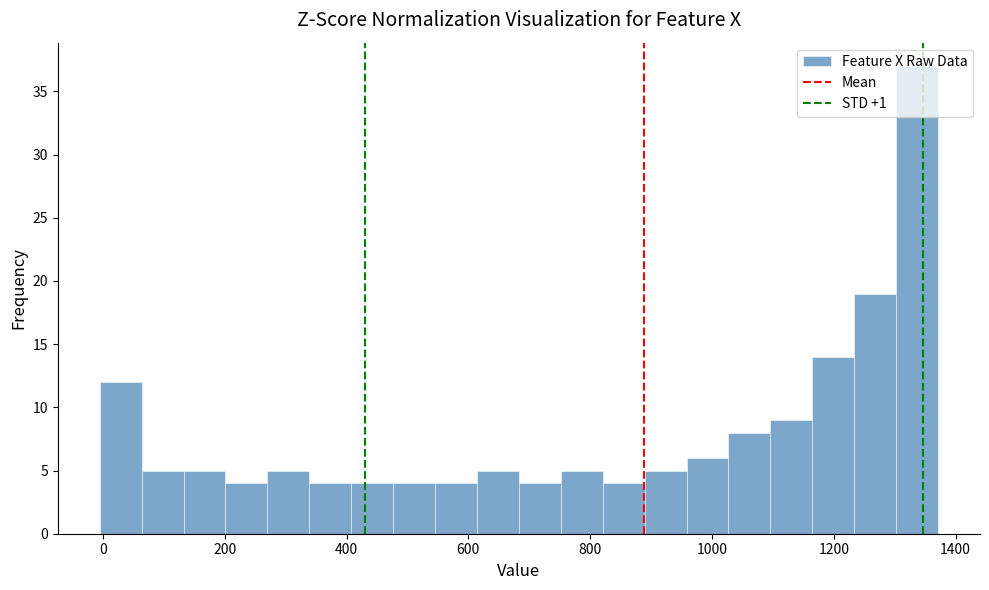

Read against the x-axis, roughly where is the centre of the tallest bar?

1340